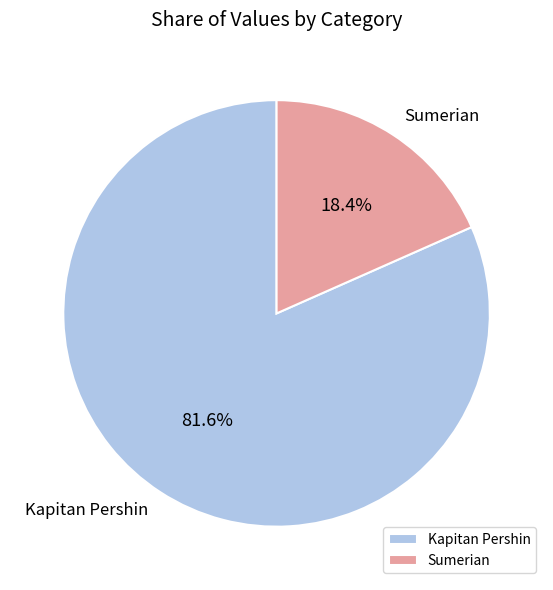

Approximately how many times larger is the value at Sumerian compared to Kapitan Pershin?

0.2